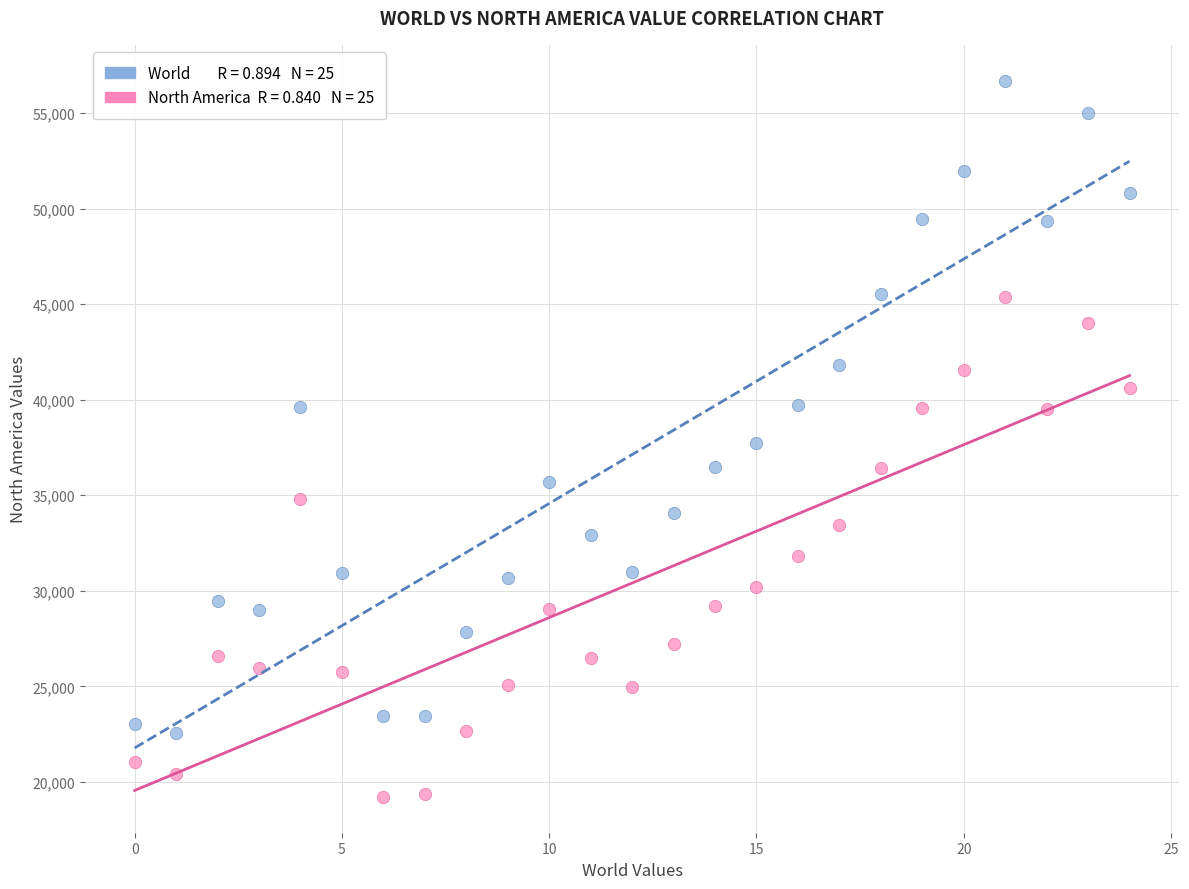

Across all data points, what is the range of Y values (max minus min)?

37470